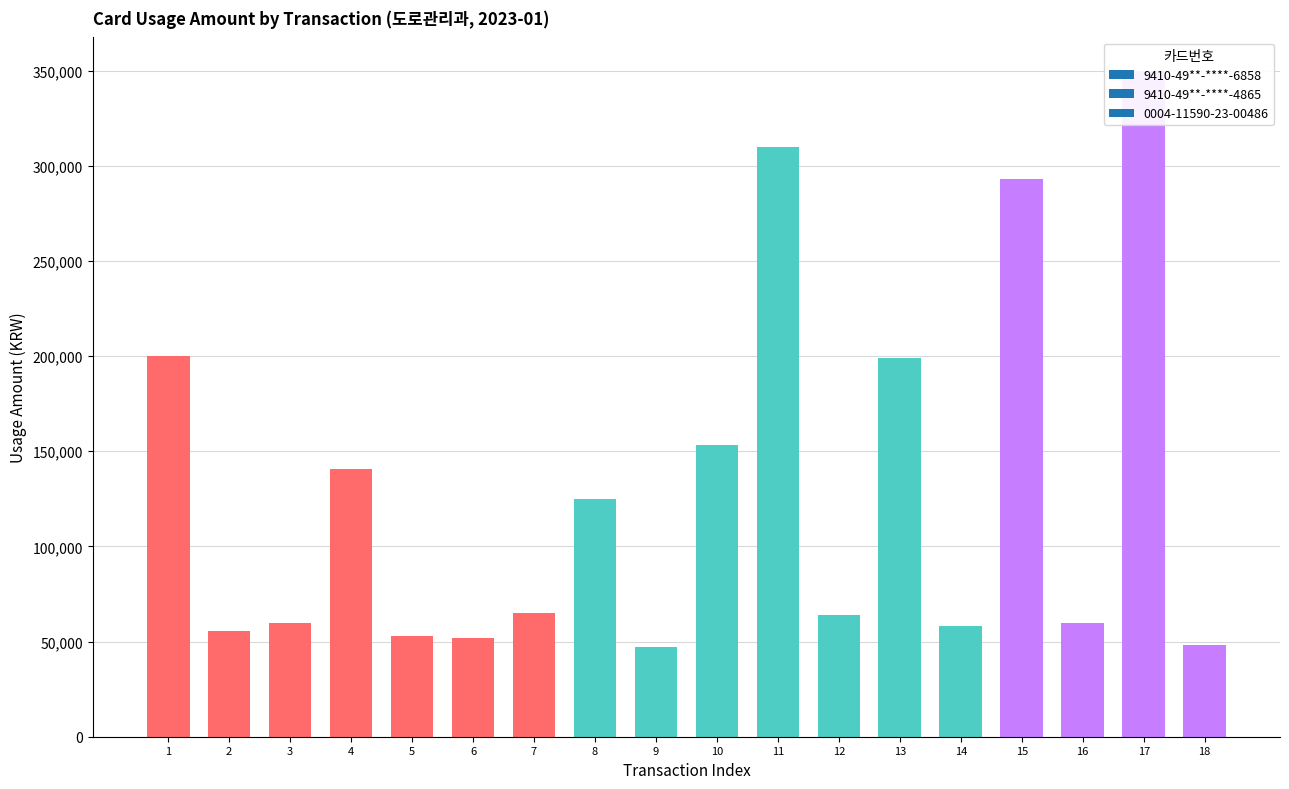

What is the approximate value of 9410-49**-****-6858 at 4, to the nearest 50?

140500